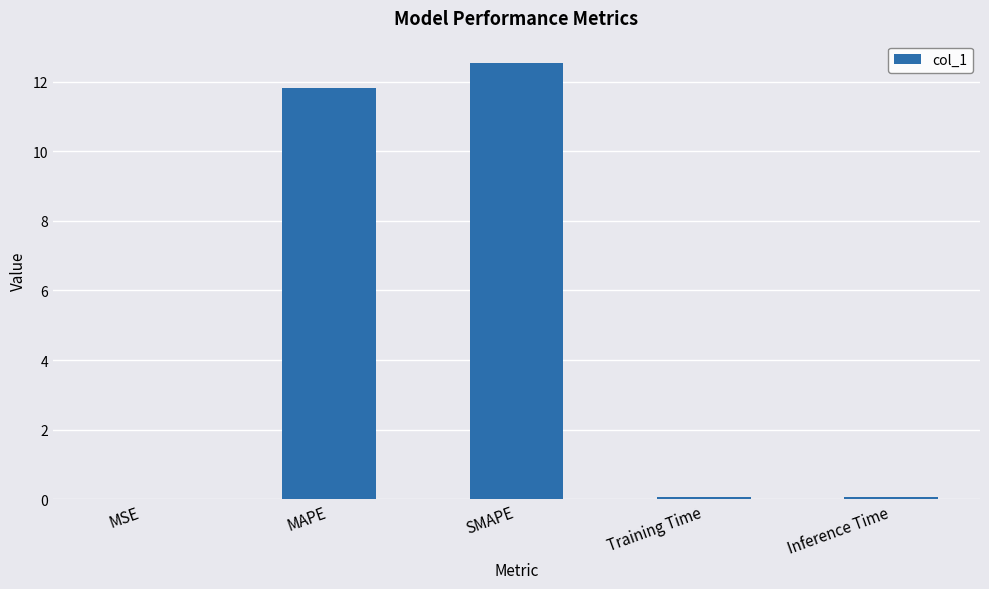

Is it true that the value at MAPE is 11.8?

True